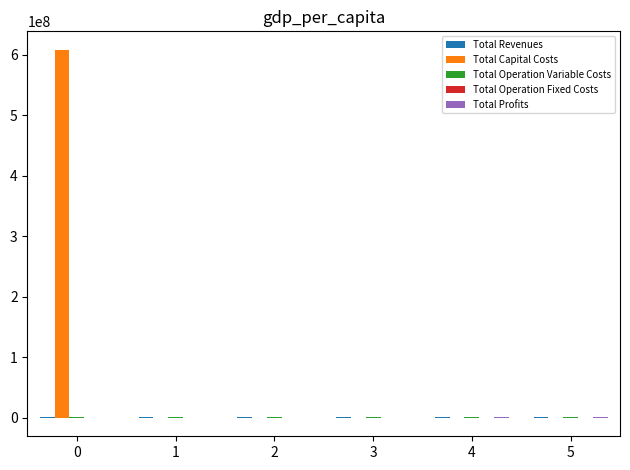

What is the greatest value displayed?

608237352.0